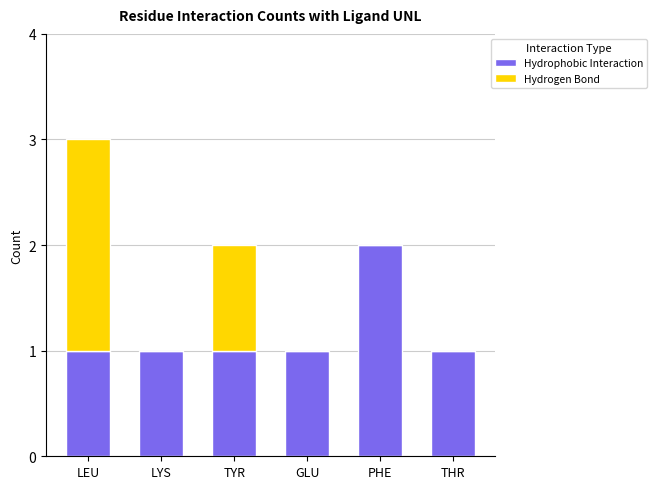

True or false: Hydrophobic Interaction has a value of 1 at TYR.

True